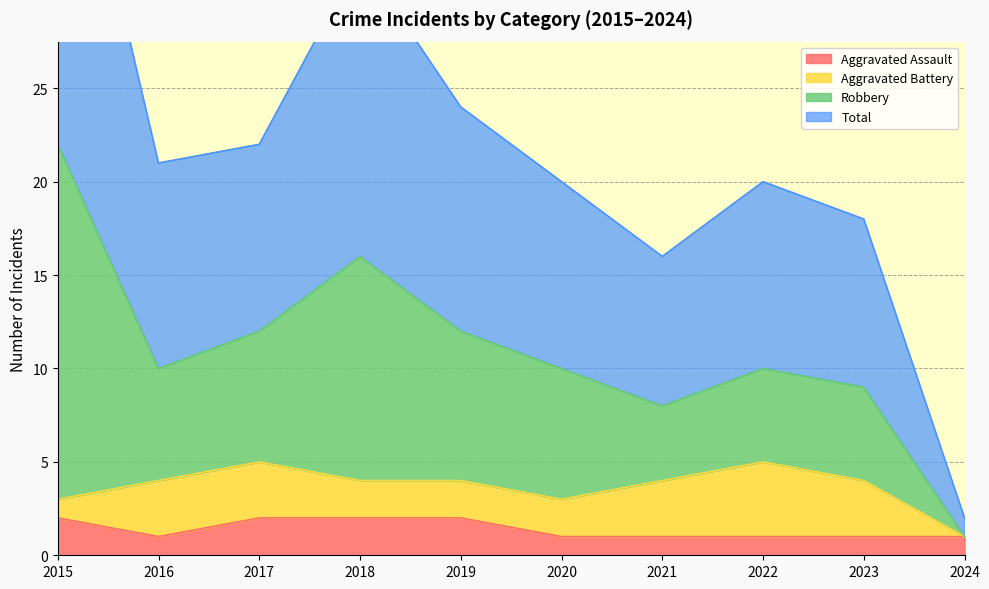

Count the Aggravated Assault values in the range 1 to 2.

10